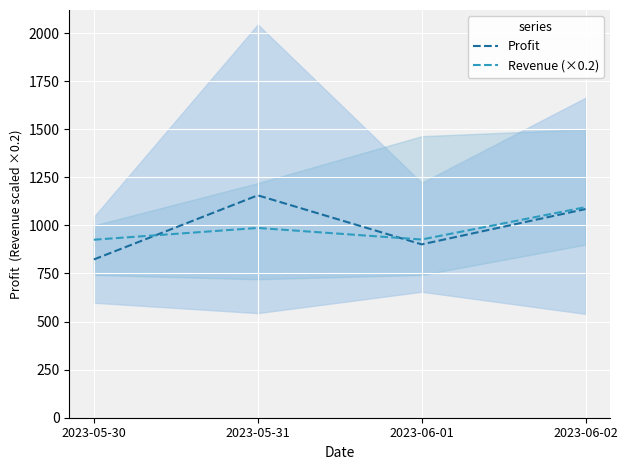

What position from the right is 2023-05-31?

3